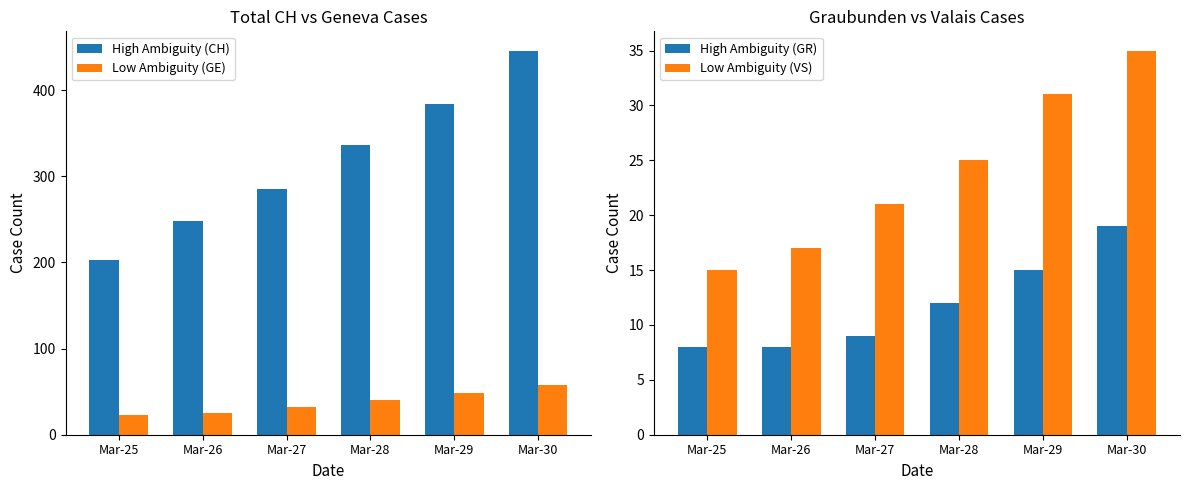

The value of Low Ambiguity (GE) at Mar-27 is 55. True or false?

False